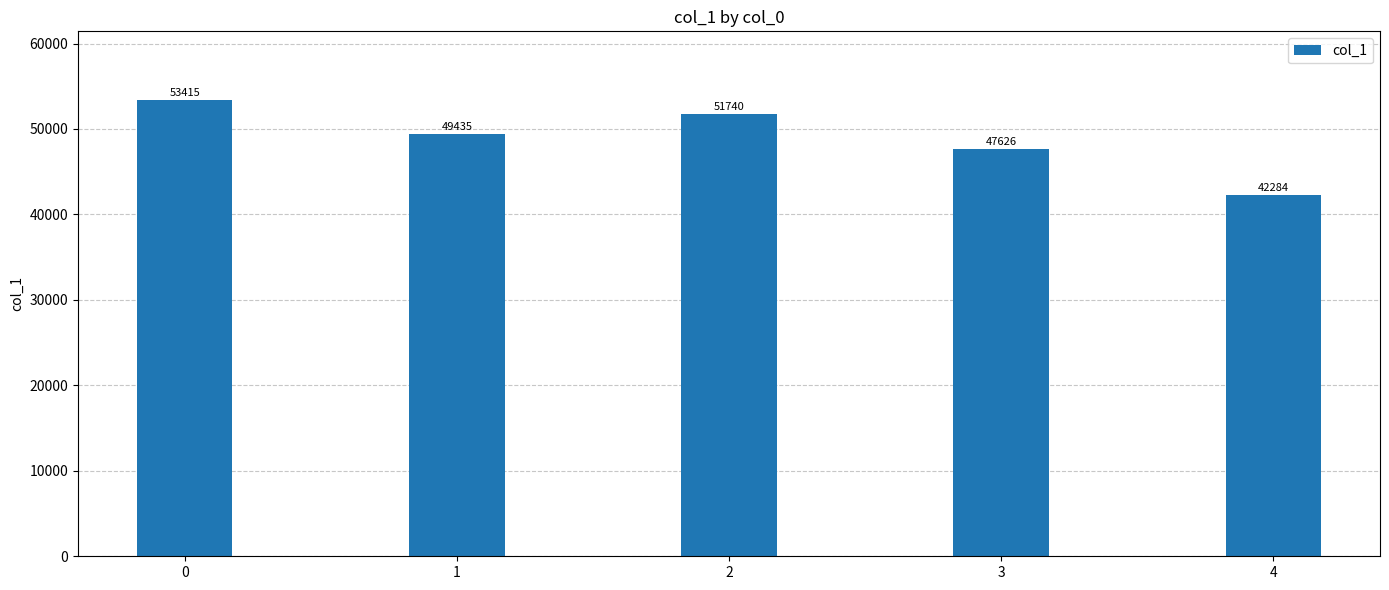

What is the value of the 3rd bar from the left?

51740